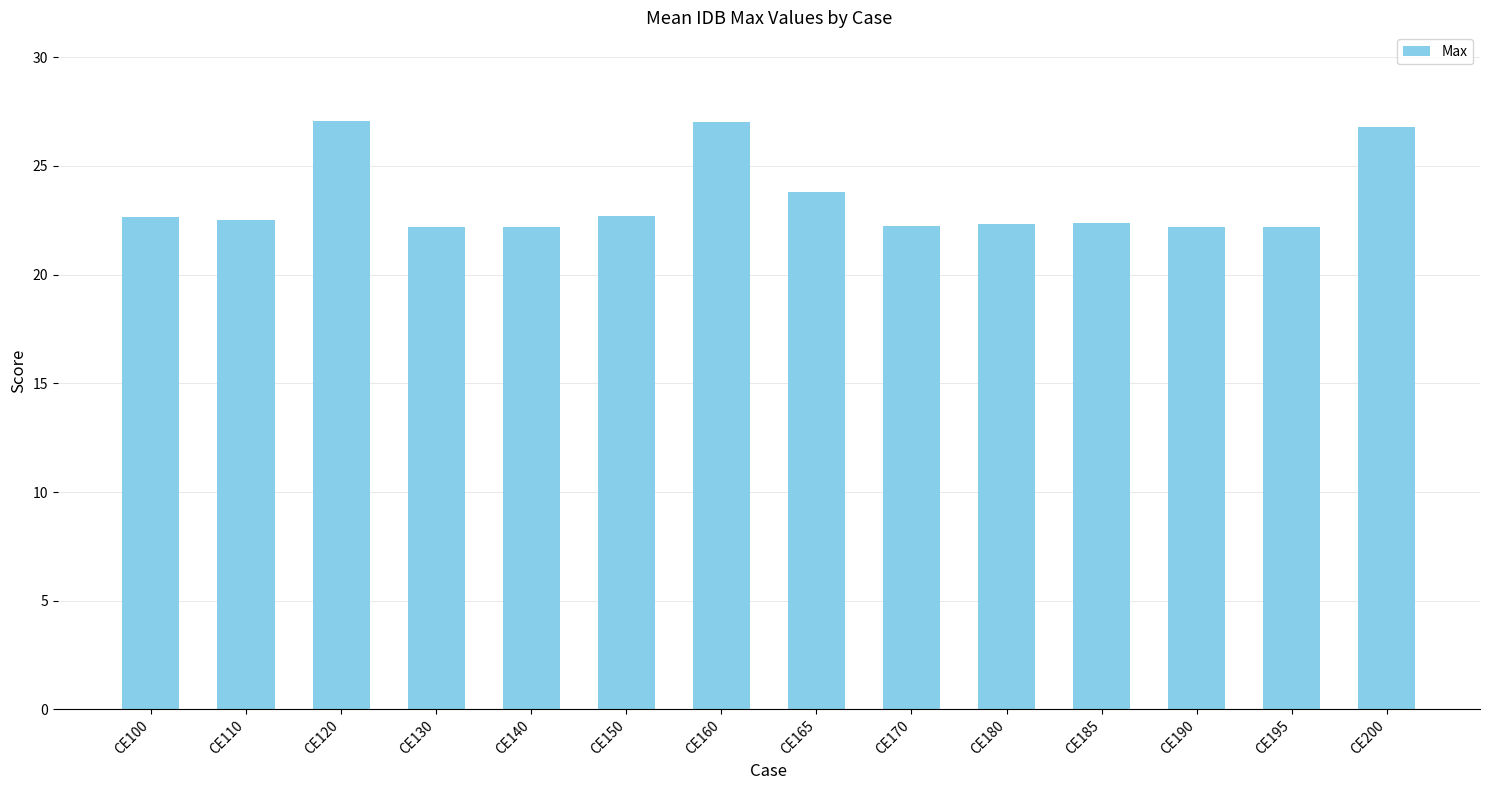

The value at CE200 is 26.8. True or false?

True